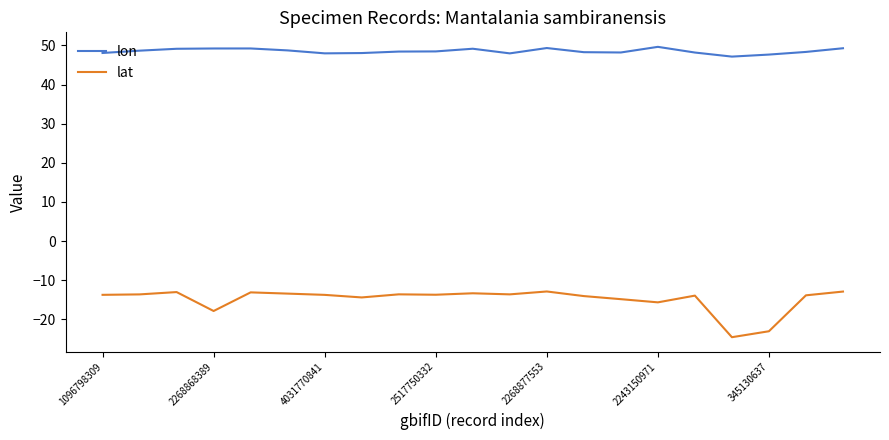

True or false: lat and lon cross at least once.

False